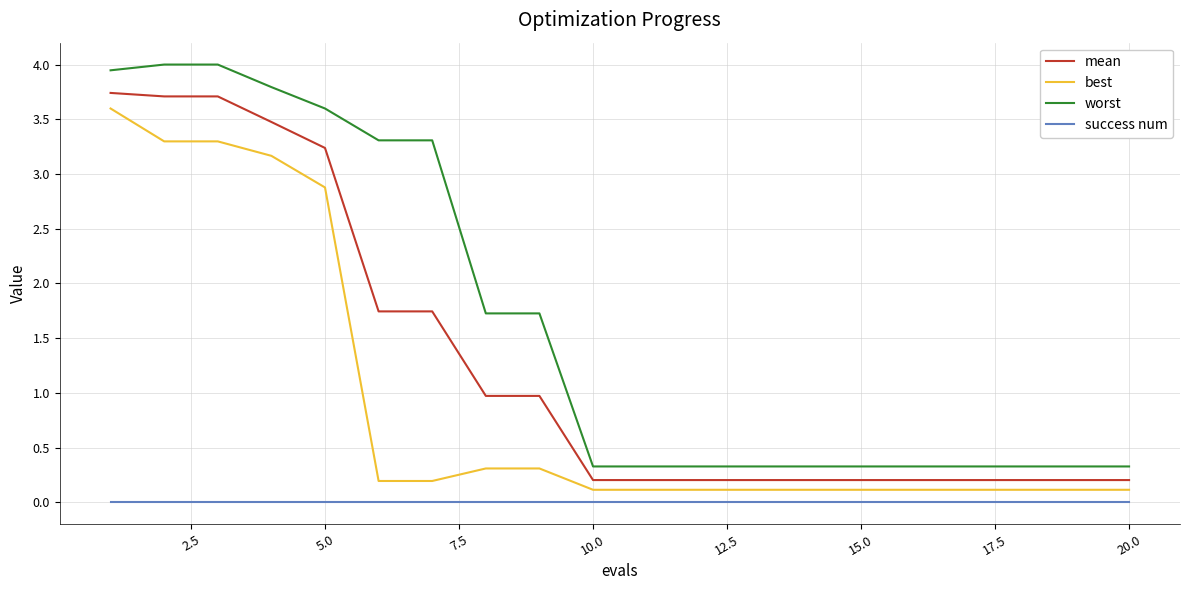

What is the minimum value for mean?

0.2